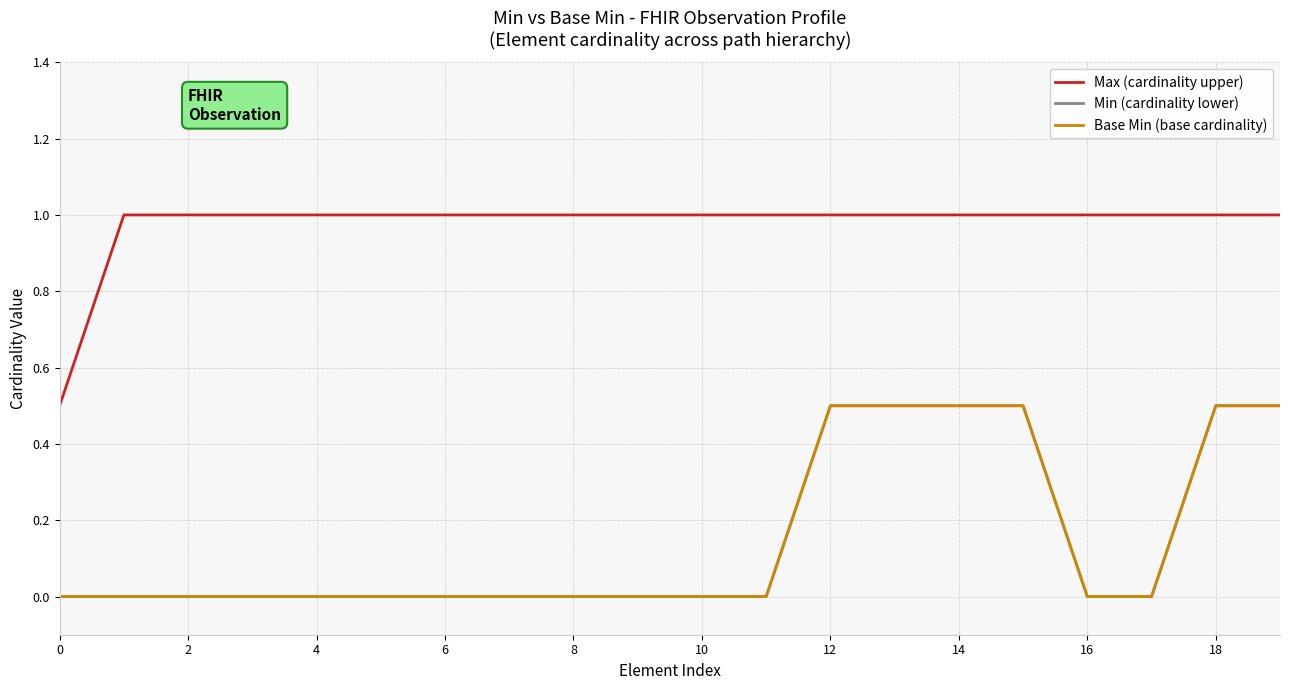

Does the chart have visible grid lines?

Yes